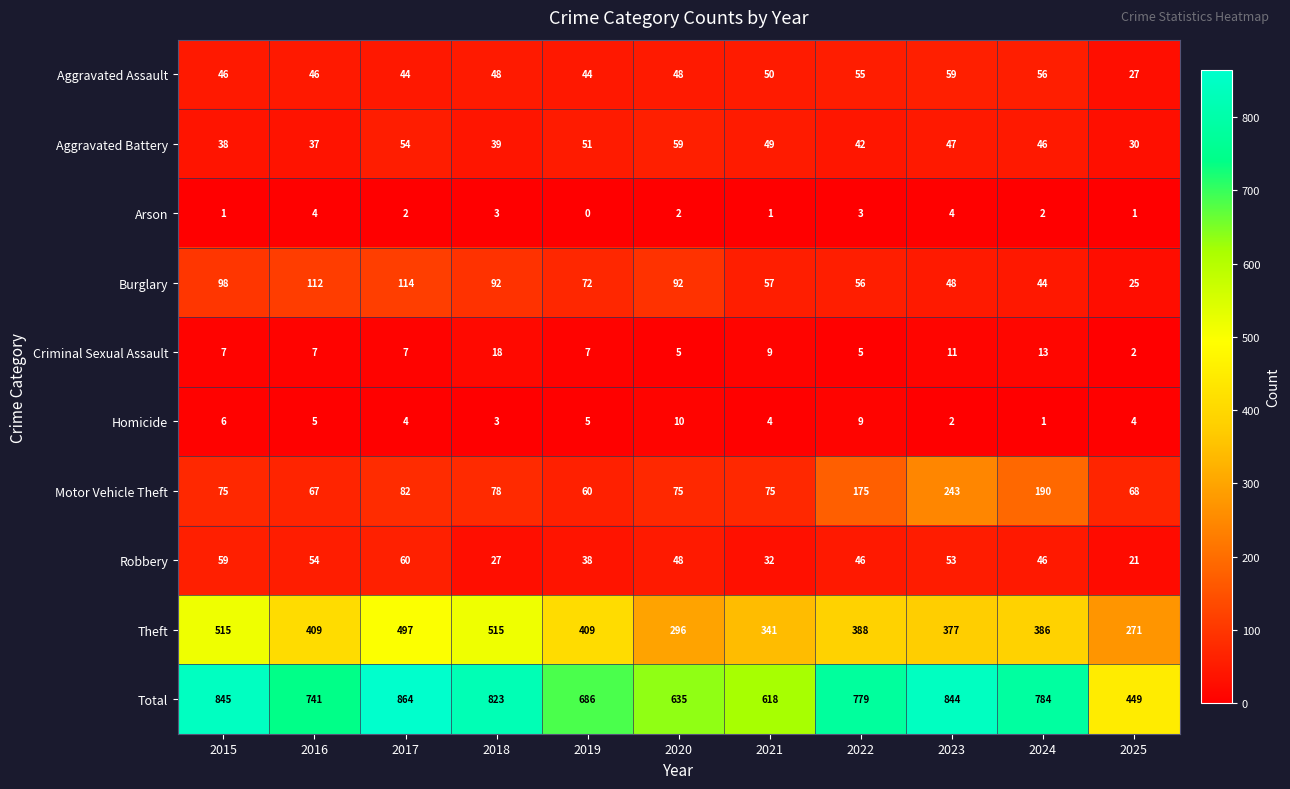

What is the total value across all series at 2018?

1646